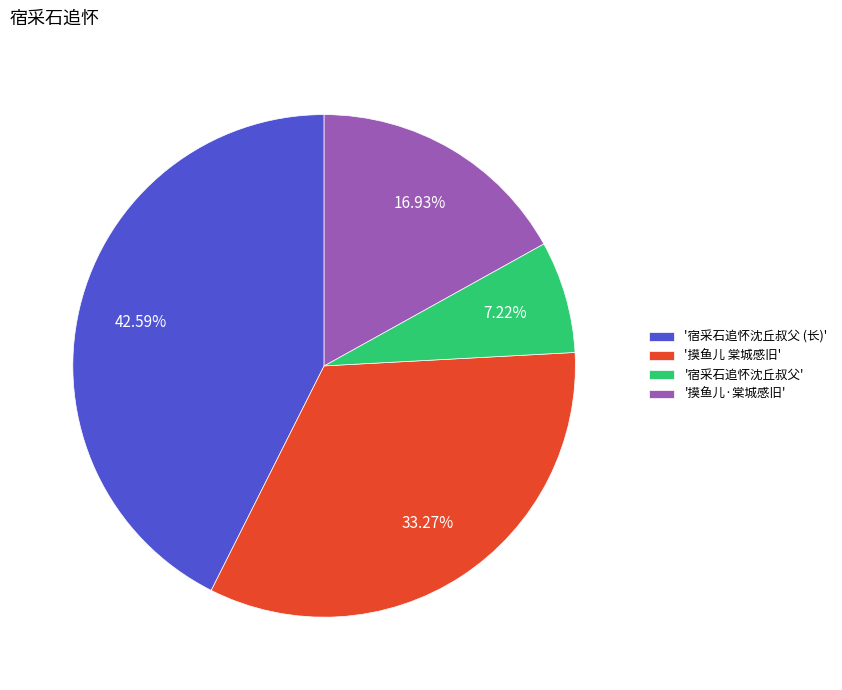

Rank the categories by value from highest to lowest.

'宿采石追怀沈丘叔父 (长)', '摸鱼儿 棠城感旧', '摸鱼儿·棠城感旧', '宿采石追怀沈丘叔父'